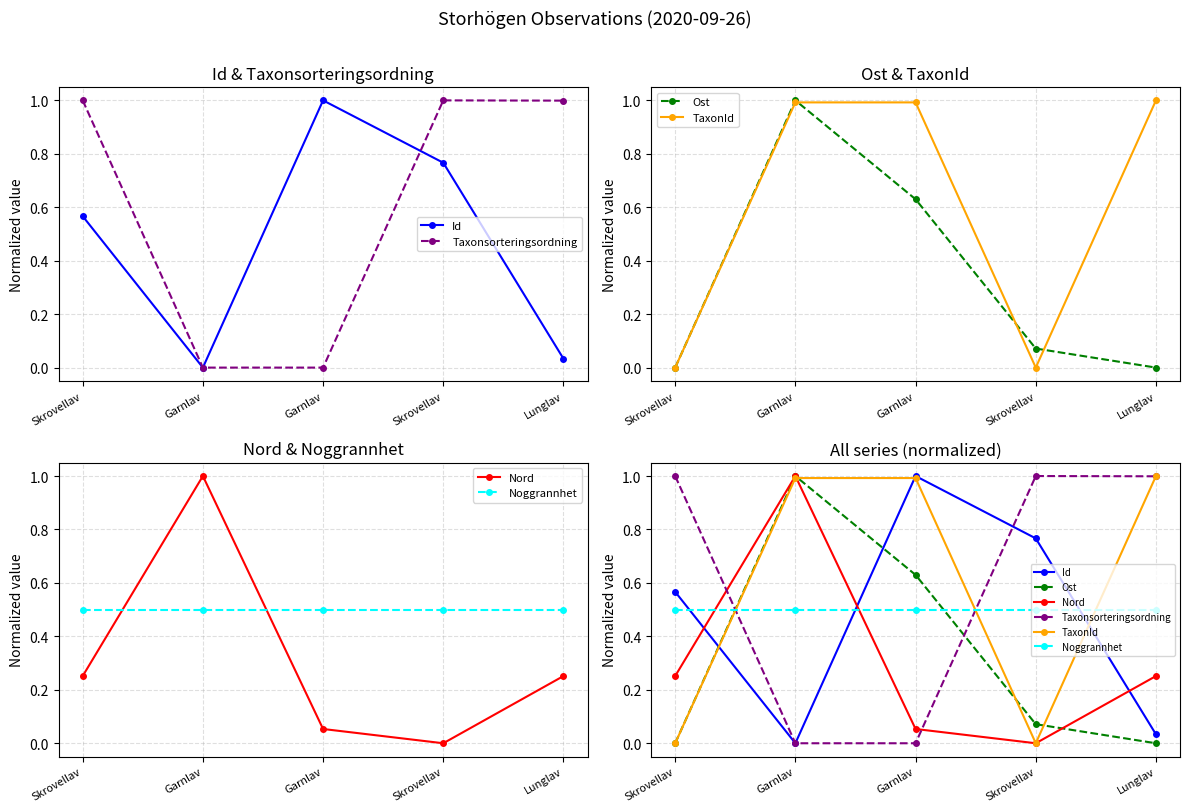

True or false: TaxonId has a value of 1.0 at Garnlav.

True